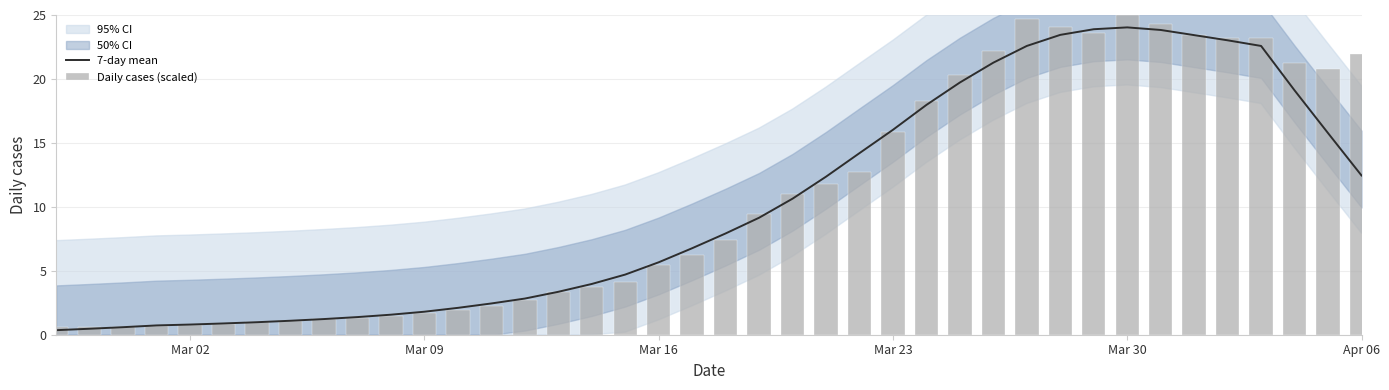

Reading left to right, what are all the values shown in this chart?

7-day mean: 0.4	0.5	0.6	0.7	0.8	0.9	1.0	1.1	1.2	1.4	1.6	1.8	2.1	2.4	2.8	3.4	4.0	4.7	5.7	6.8	7.9	9.1	10.6	12.4	14.2	16.0	18.0	19.7	21.3	22.6	23.4	23.9	24.0	23.8	23.4	23.0	22.6	19.1	15.8	12.5
Daily cases (scaled): 0.6	0.6	0.6	0.7	0.8	0.9	1.0	1.1	1.2	1.3	1.5	1.7	1.9	2.3	2.7	3.3	3.7	4.2	5.4	6.2	7.4	9.4	11.0	11.8	12.8	15.9	18.2	20.3	22.2	24.6	24.1	23.6	25.0	24.3	23.4	23.2	23.2	21.2	20.8	21.9